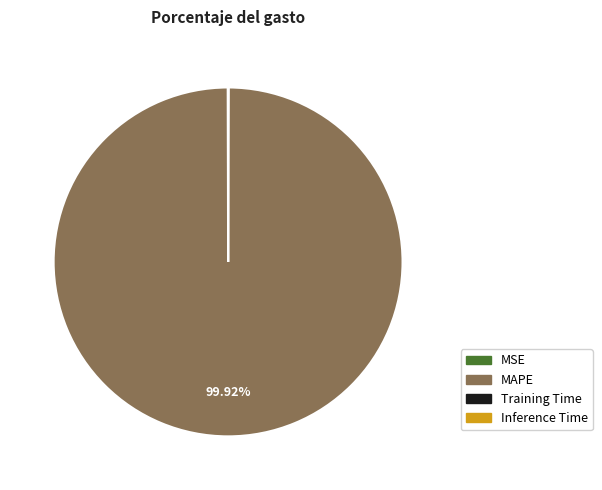

What is the largest slice in the pie chart?

MAPE